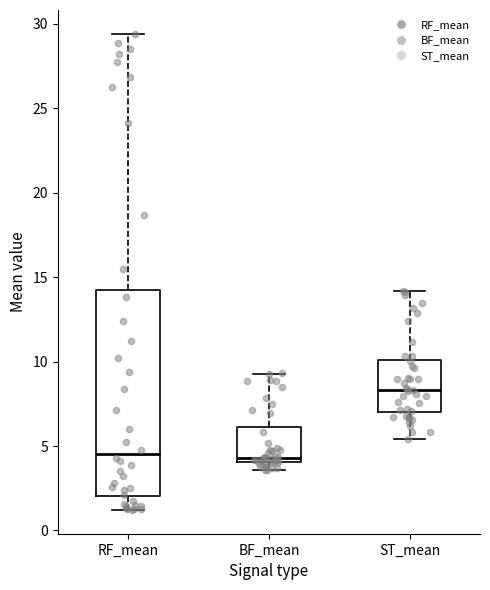

Comparing the boxes themselves (not the whiskers), which one is the tallest?

RF_mean